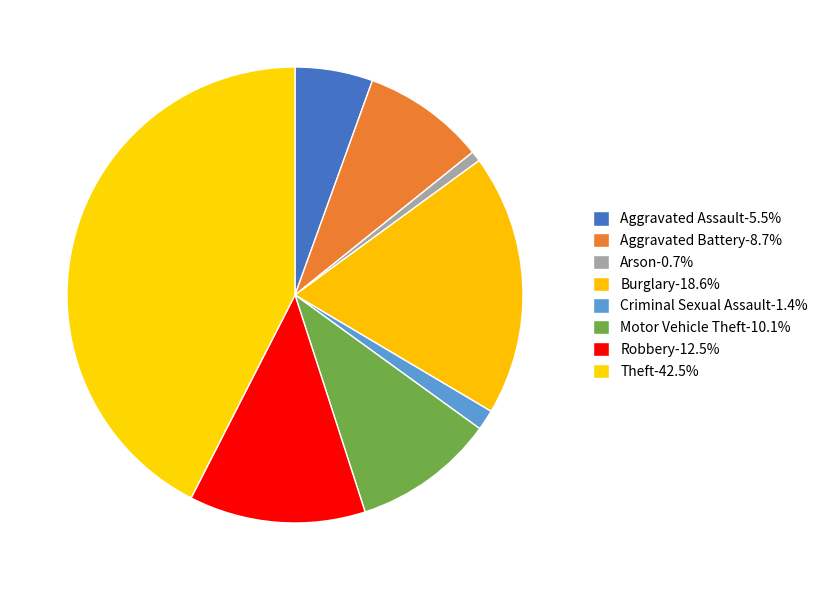

Which category has the smallest portion of the pie?

Arson